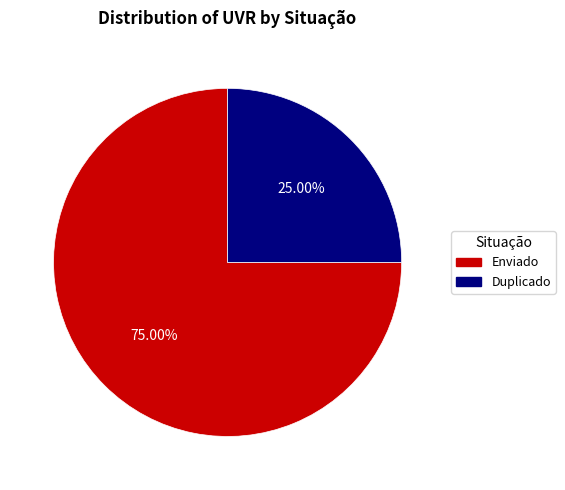

Do Duplicado and Enviado together represent more than half of the pie?

Yes